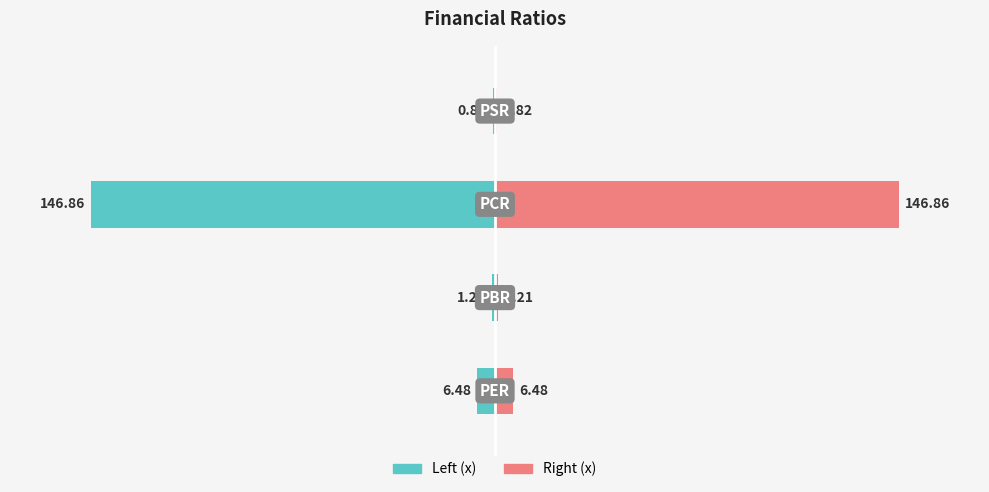

What are all the series names shown in the legend?

Left (x), Right (x)